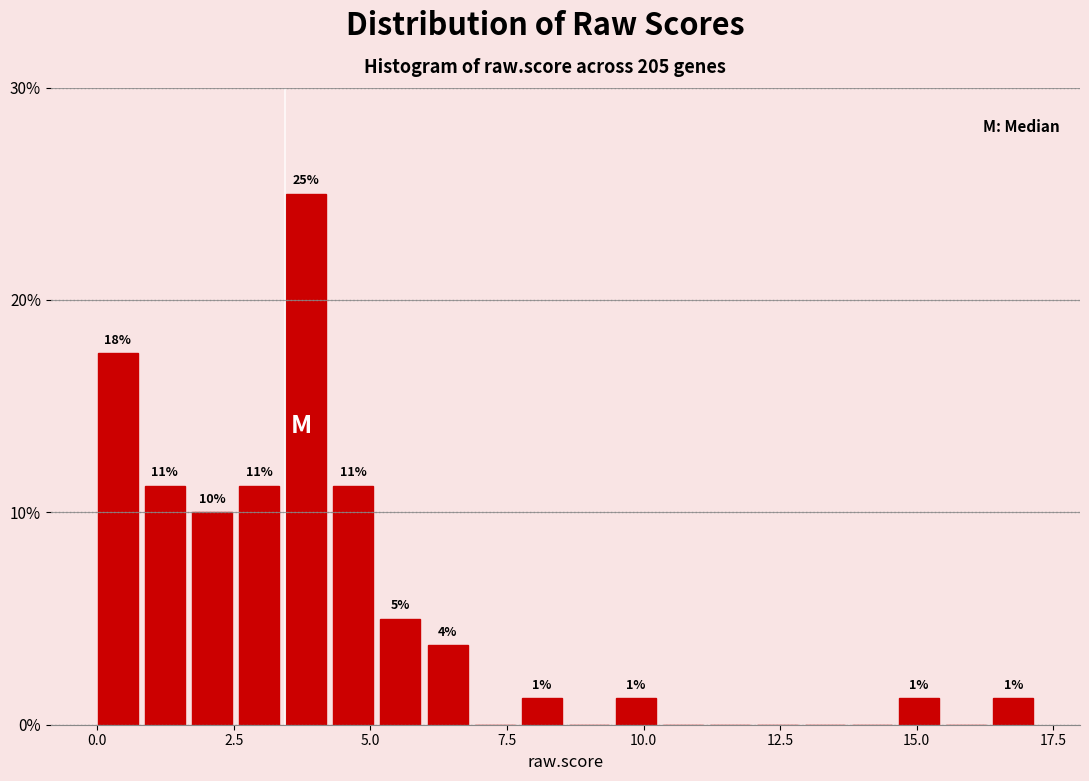

Around what value on the x-axis is the tallest bar? Give the approximate position of its centre, as read against the axis.

4.0